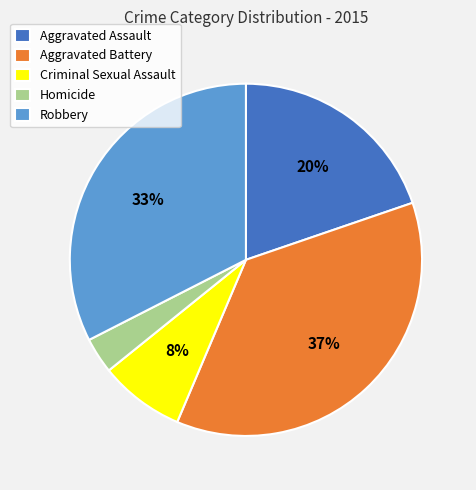

Do Robbery and Criminal Sexual Assault together represent more than half of the pie?

No